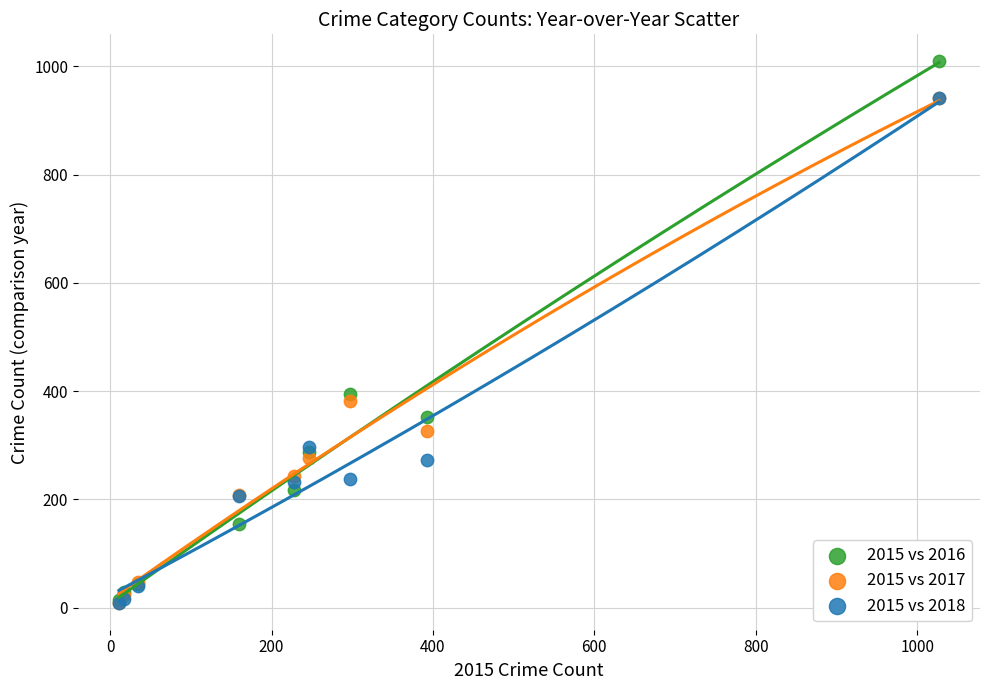

Which series contains the highest Y value?

2015 vs 2016